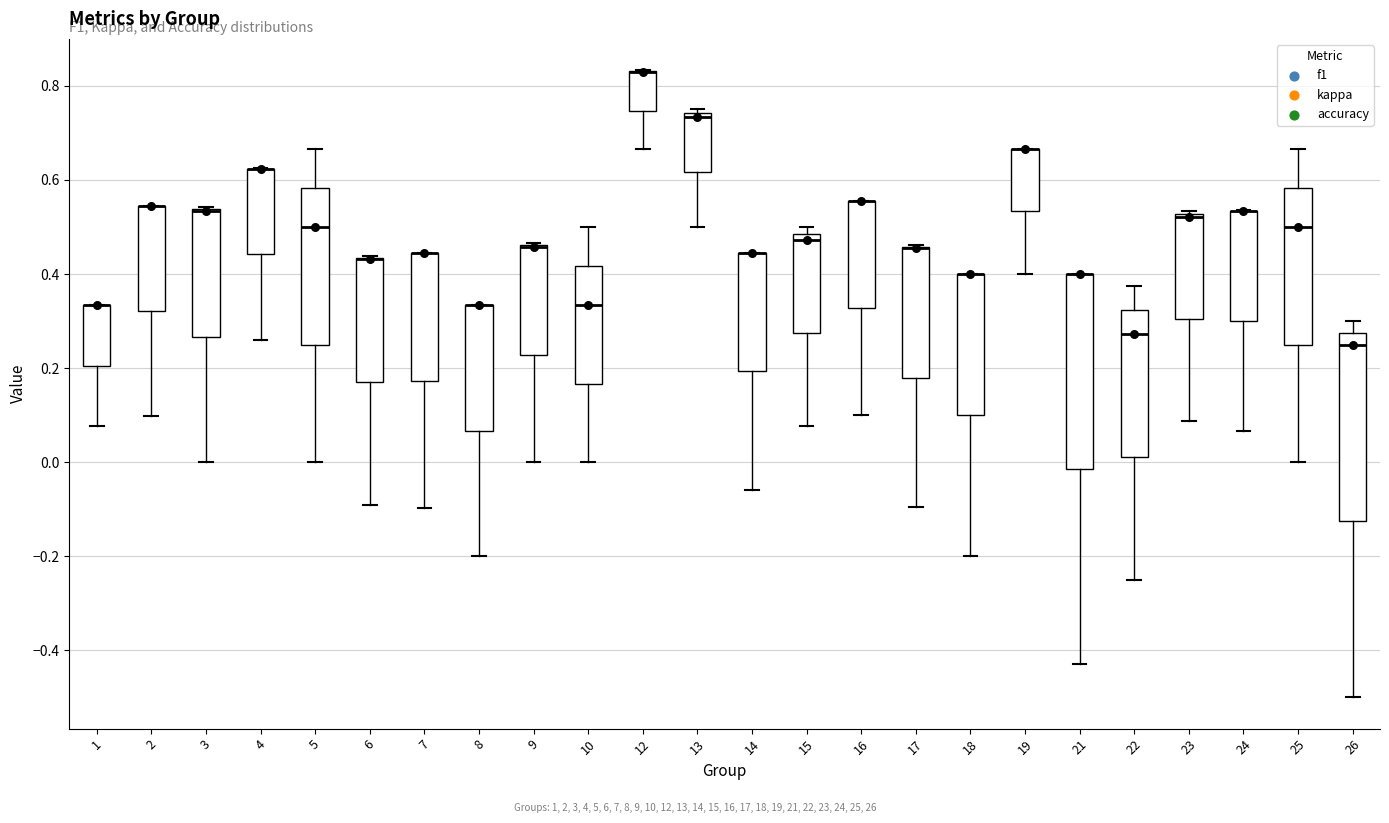

Where is the upper edge of the box at x = 5 on the y-axis? The values are not printed on the chart, so give them approximately, as read against the axis.

0.58